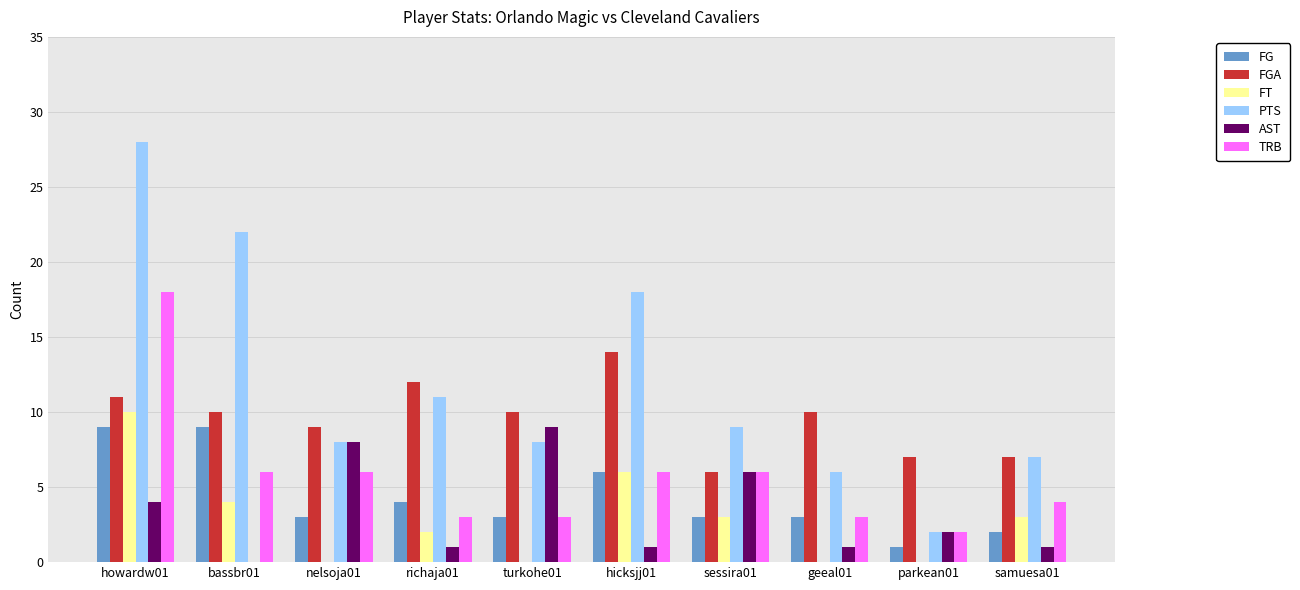

Which category has the highest value in the FGA series?

hicksjj01